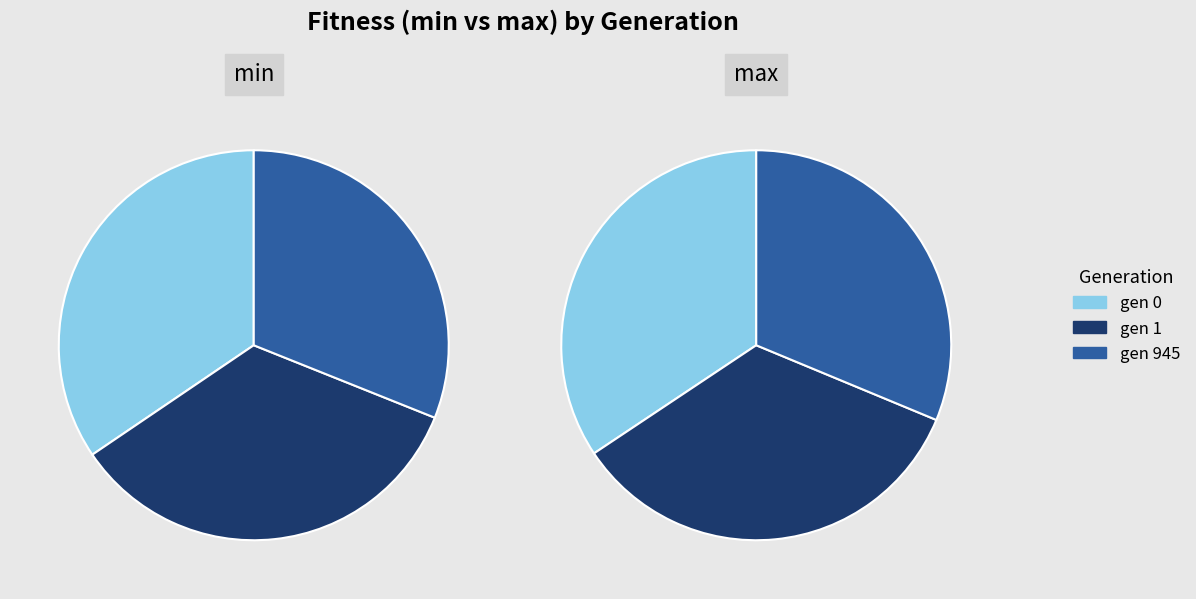

Is there a majority slice in this chart?

No